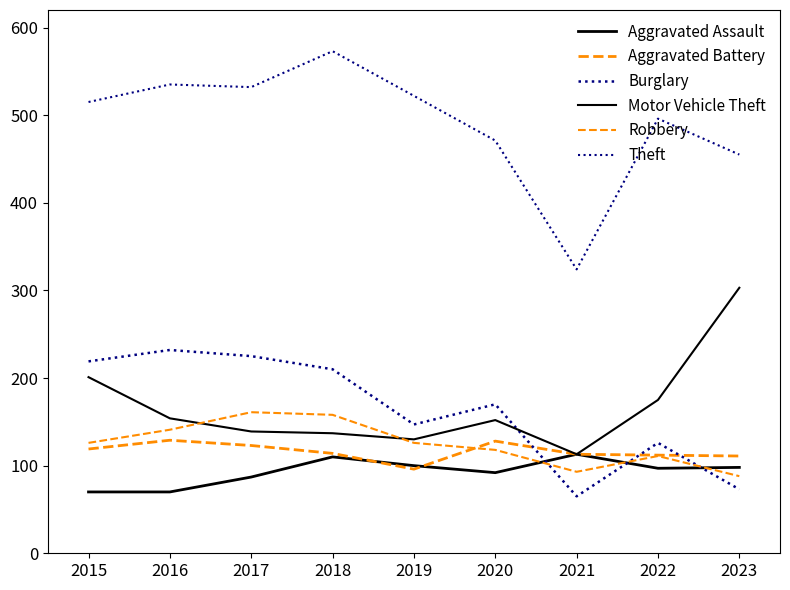

How many lines are shown in the chart?

6